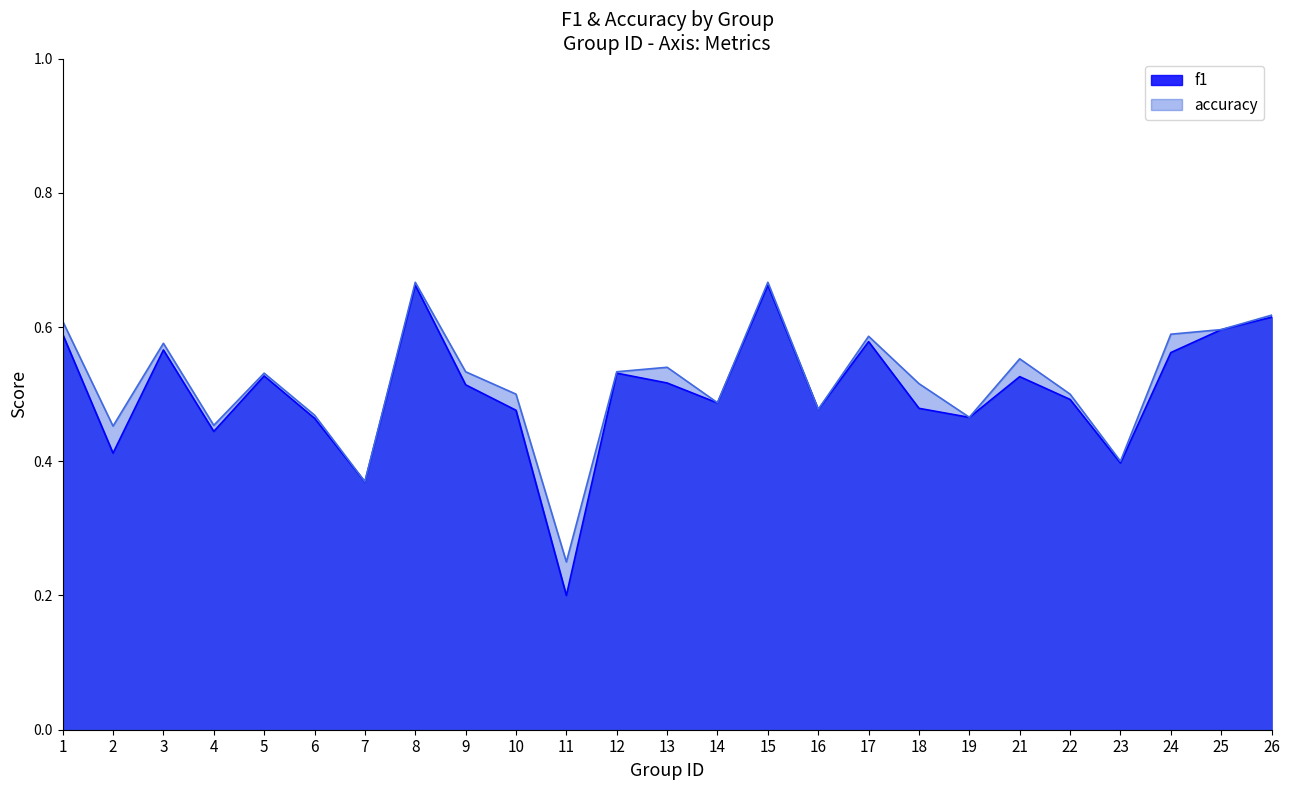

True or false: f1 has a value of 0.5 at 7.

False